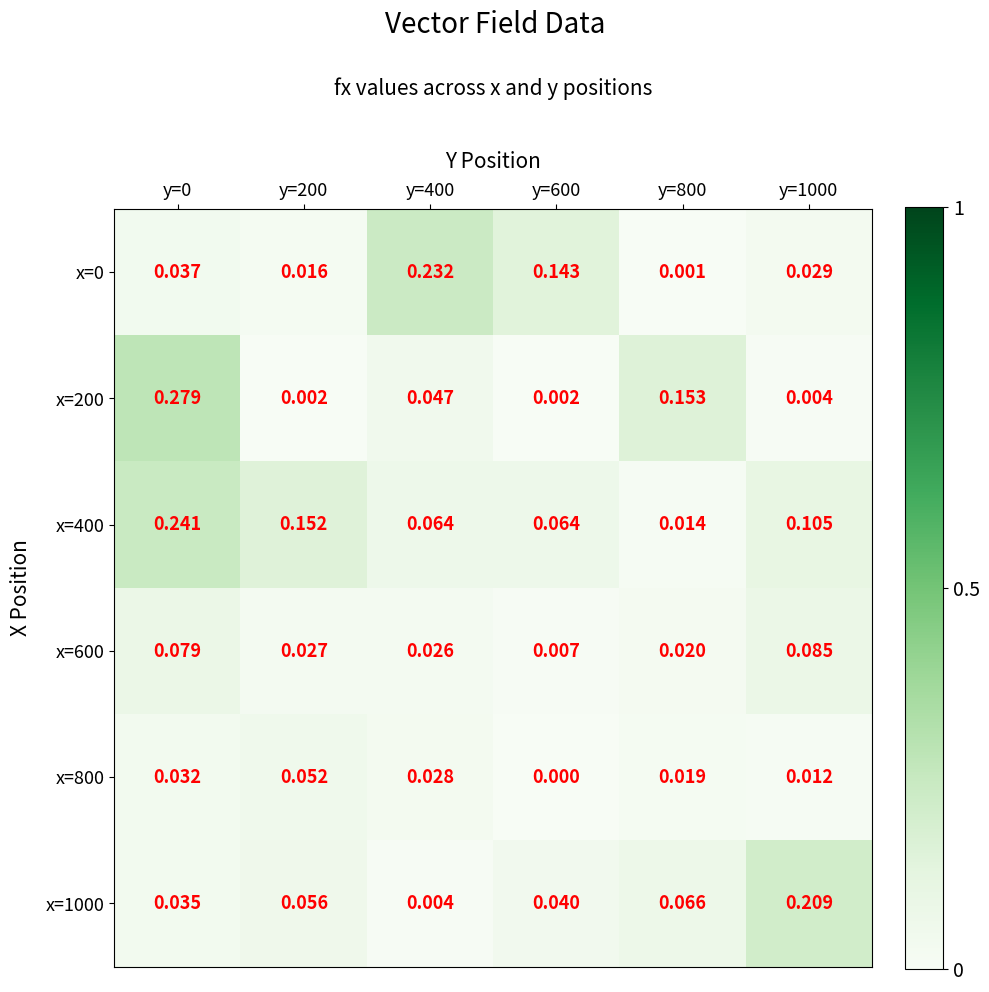

Is the value of x=0 at y=1000 greater than the value of x=600 at y=1000?

No